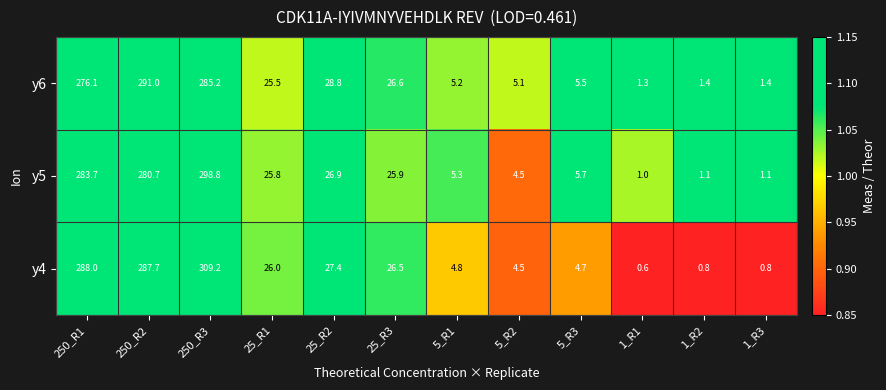

Rank the series by their maximum value, from highest to lowest.

y4, y5, y6